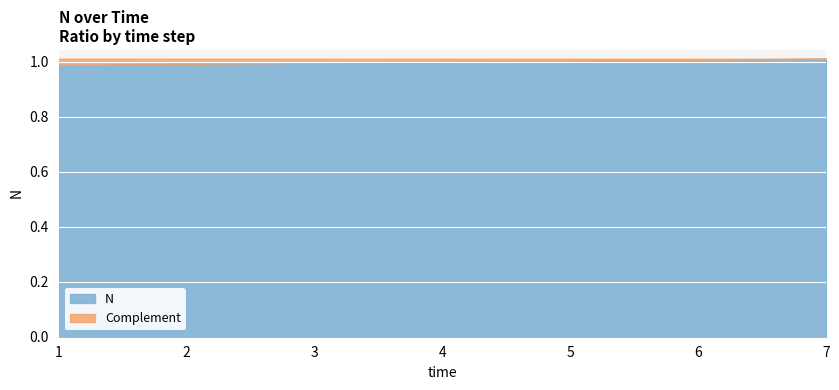

Reading left to right, transcribe all the data shown in this chart.

1=1.0	2=1.0	3=1.0	4=1.0	5=1.0	6=1.0	7=1.0